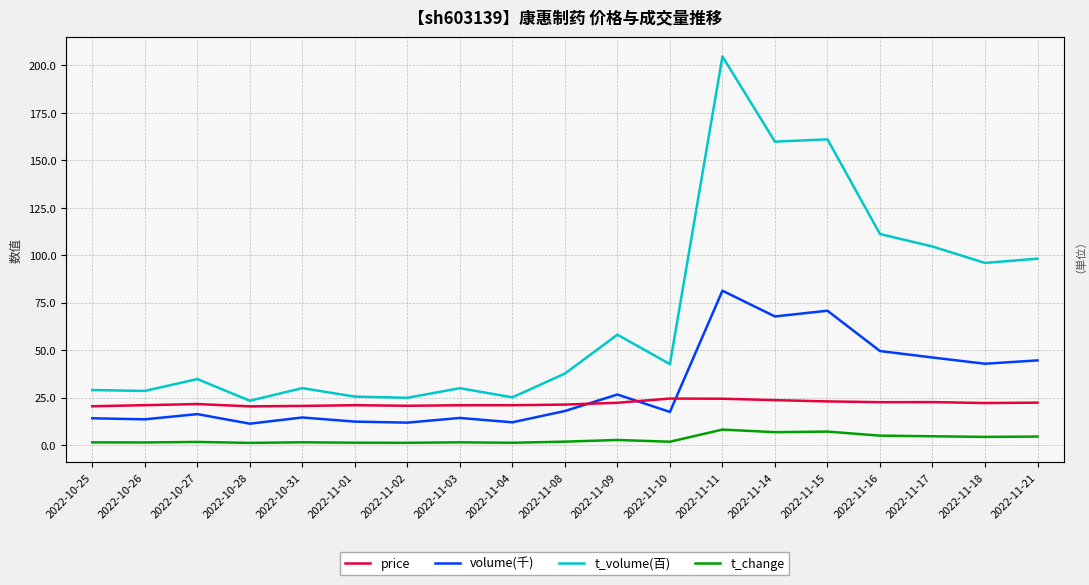

Reading right to left, extract all data points from this chart.

price: 22.3	22.1	22.6	22.6	23.0	23.7	24.4	24.5	22.3	21.3	21.0	21.0	20.7	21.0	20.6	20.4	21.6	21.0	20.4
volume(千): 44.6	42.8	46.1	49.5	70.8	67.7	81.3	17.4	26.6	17.9	12.0	14.3	11.8	12.3	14.5	11.3	16.3	13.6	14.1
t_volume(百): 98.2	95.9	104.6	111.2	161.1	159.8	204.7	42.6	58.1	37.6	25.1	29.9	24.9	25.5	30.0	23.4	34.8	28.5	29.0
t_change: 4.5	4.3	4.6	5.0	7.1	6.8	8.1	1.8	2.7	1.8	1.2	1.4	1.2	1.2	1.4	1.1	1.6	1.4	1.4